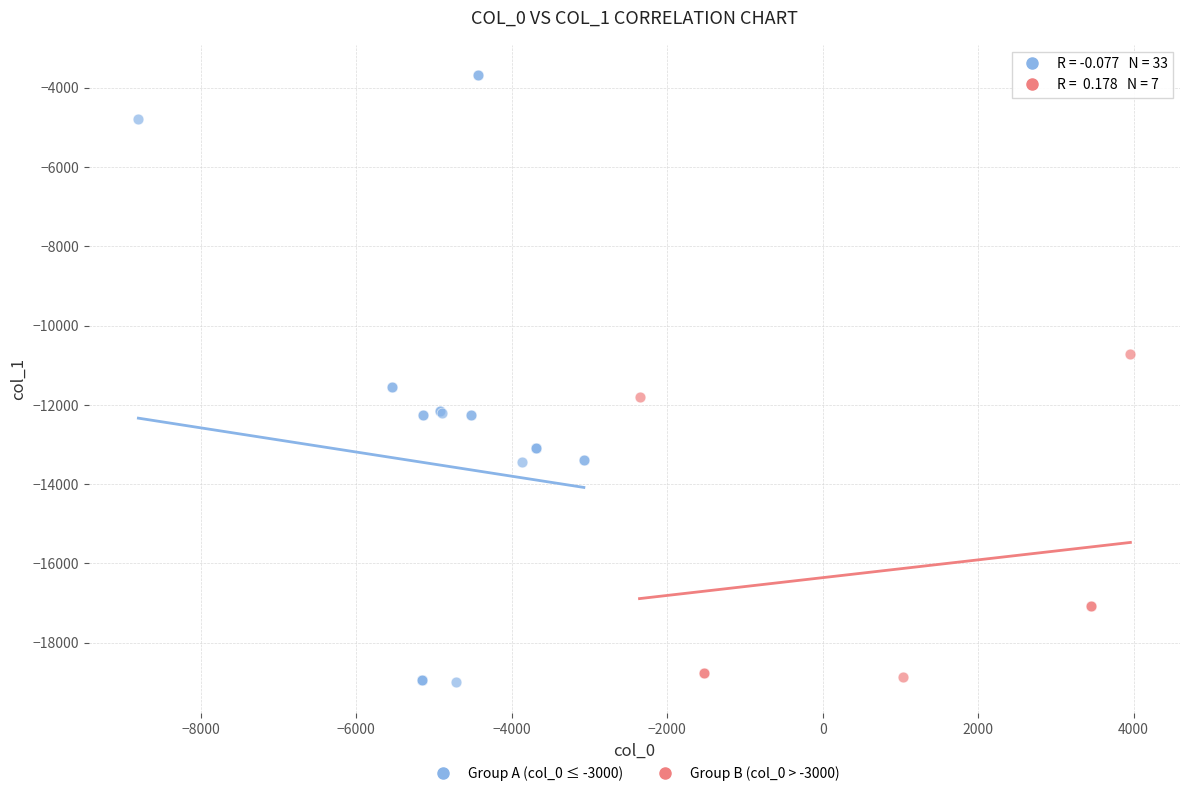

Which series reaches the maximum Y coordinate?

Group A (col_0 ≤ -3000)